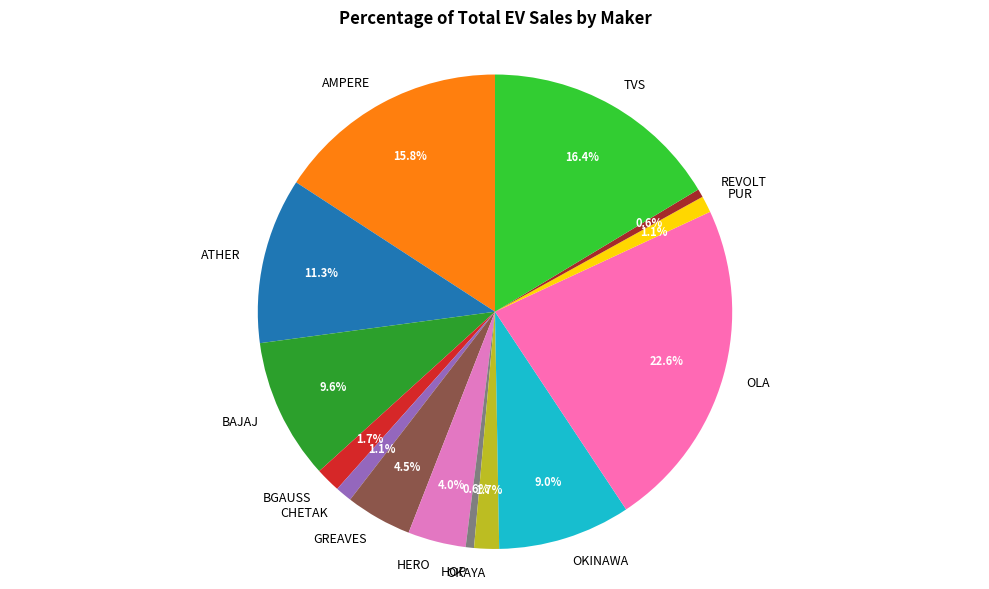

Which category has the biggest portion of the pie?

OLA